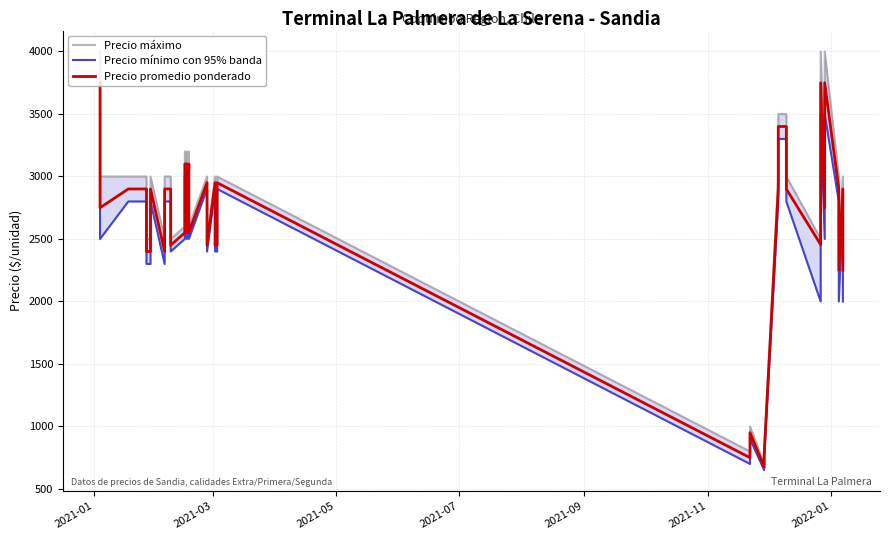

What is the greatest value displayed?

4000